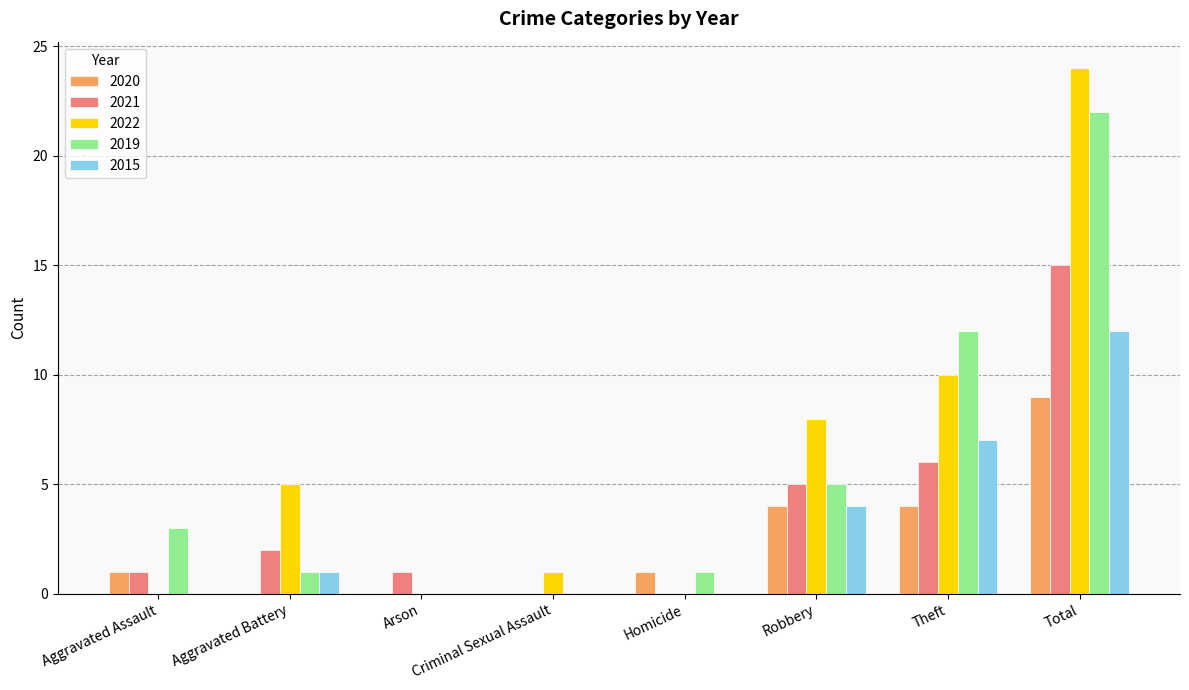

The value of 2020 at Theft is 4. True or false?

True